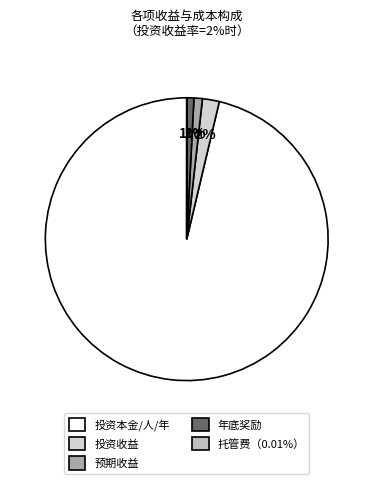

Which category has the smallest portion of the pie?

托管费（0.01%）